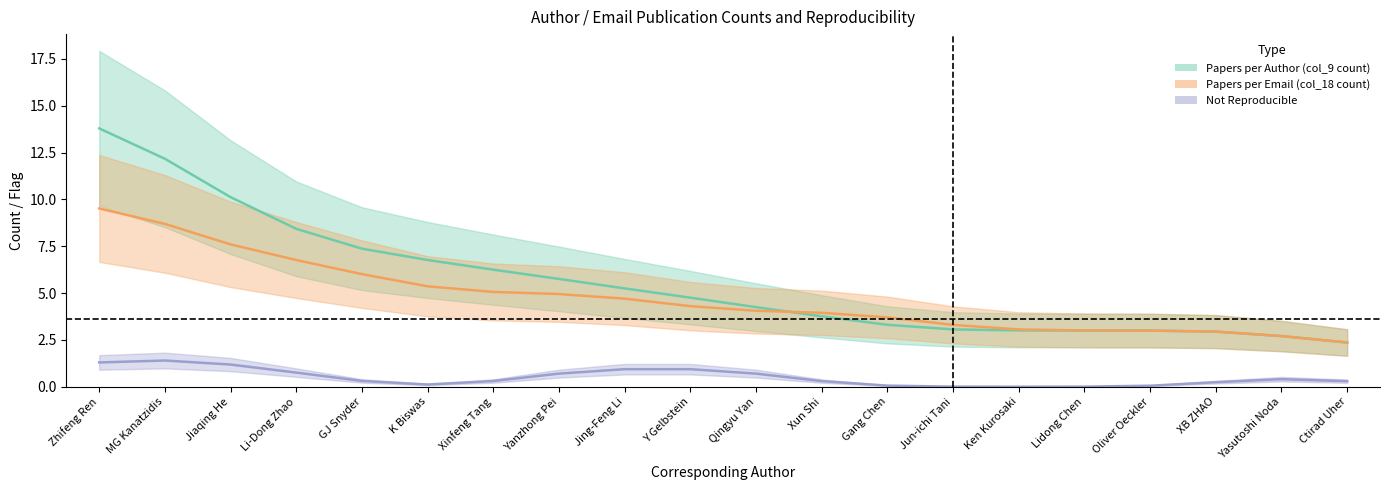

What is the value of the Papers per Email (col_18 count) point at the 3rd from the left?

7.6